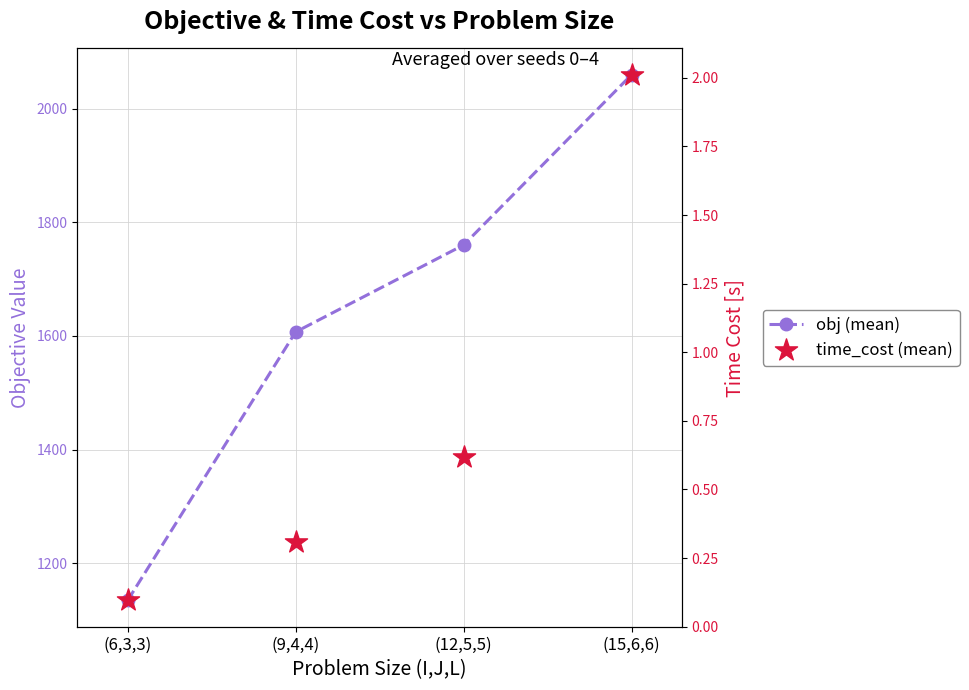

Which series reaches the minimum Y coordinate?

time_cost (mean)